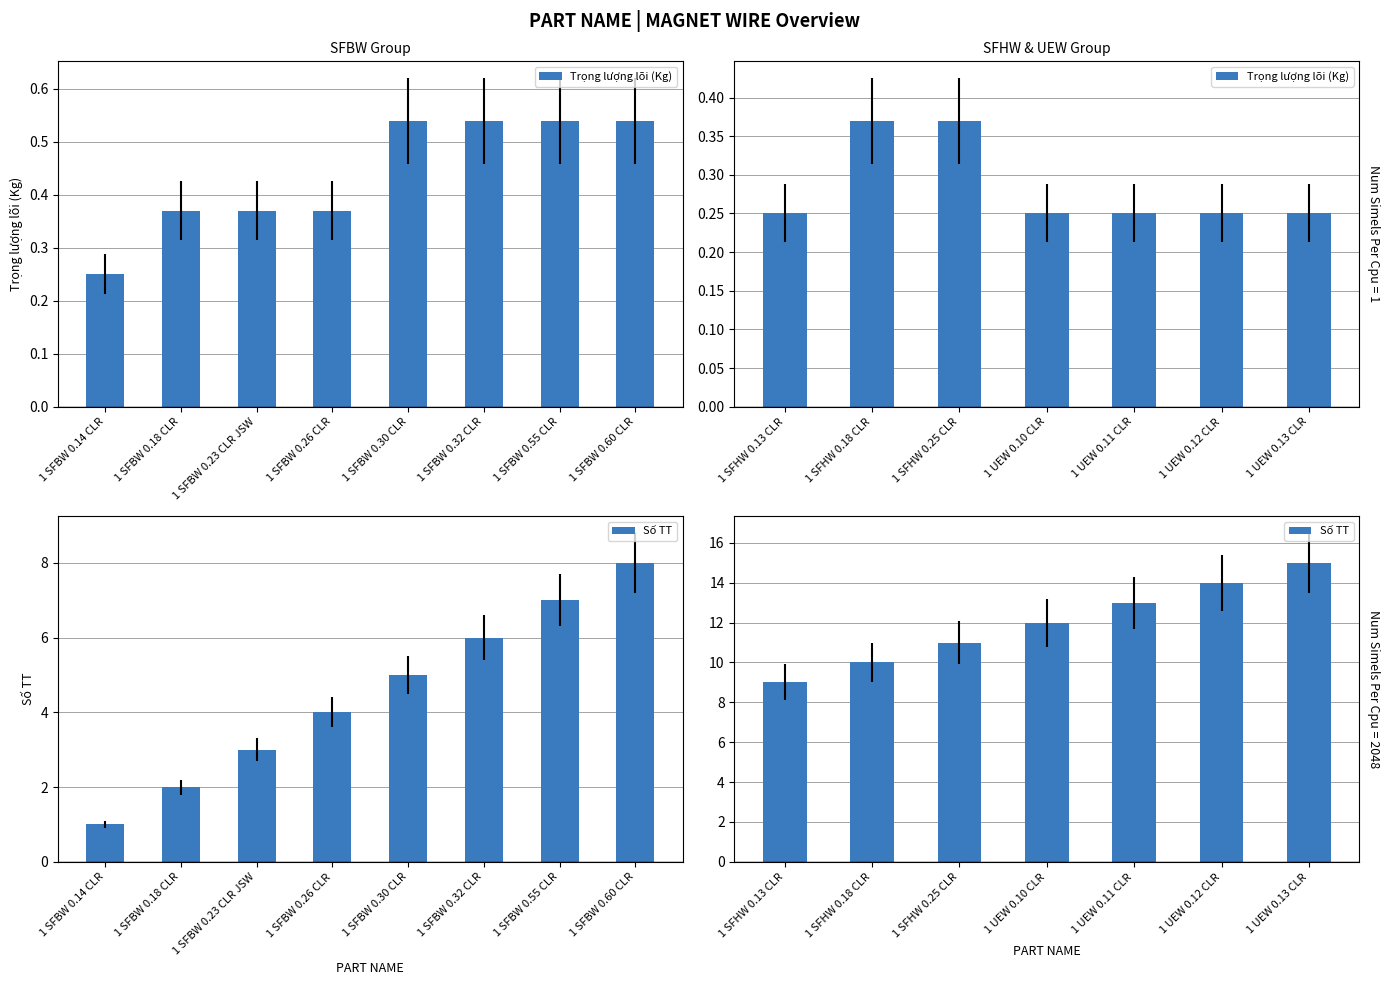

At which label is Trọng lượng lõi (Kg) closest to 0?

1 SFHW 0.13 CLR